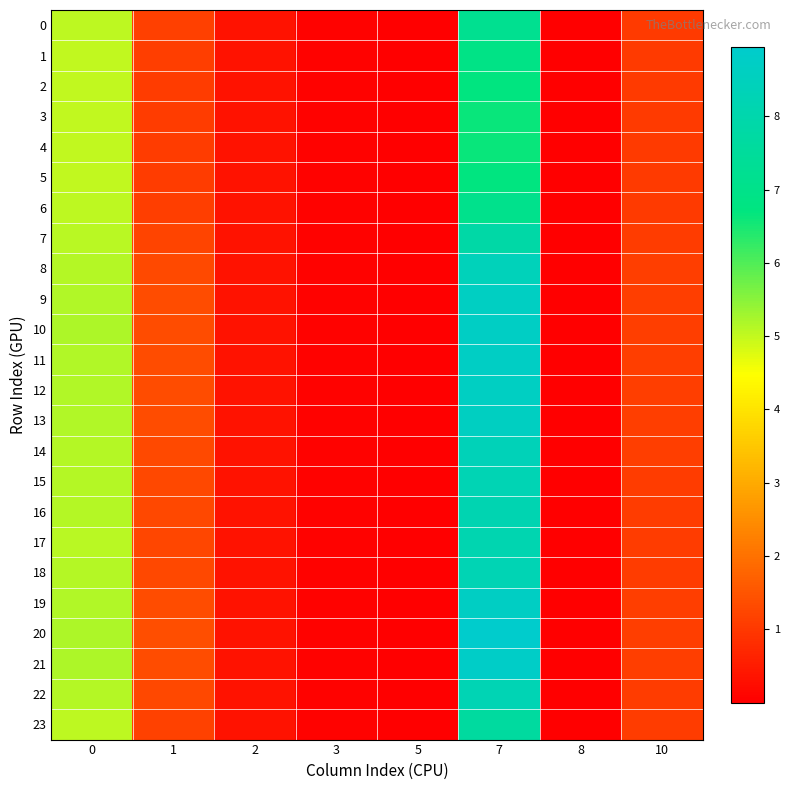

Rank the series by their maximum value, from lowest to highest.

4, 3, 5, 2, 1, 6, 0, 23, 7, 17, 16, 15, 22, 18, 14, 8, 13, 9, 12, 19, 11, 10, 21, 20